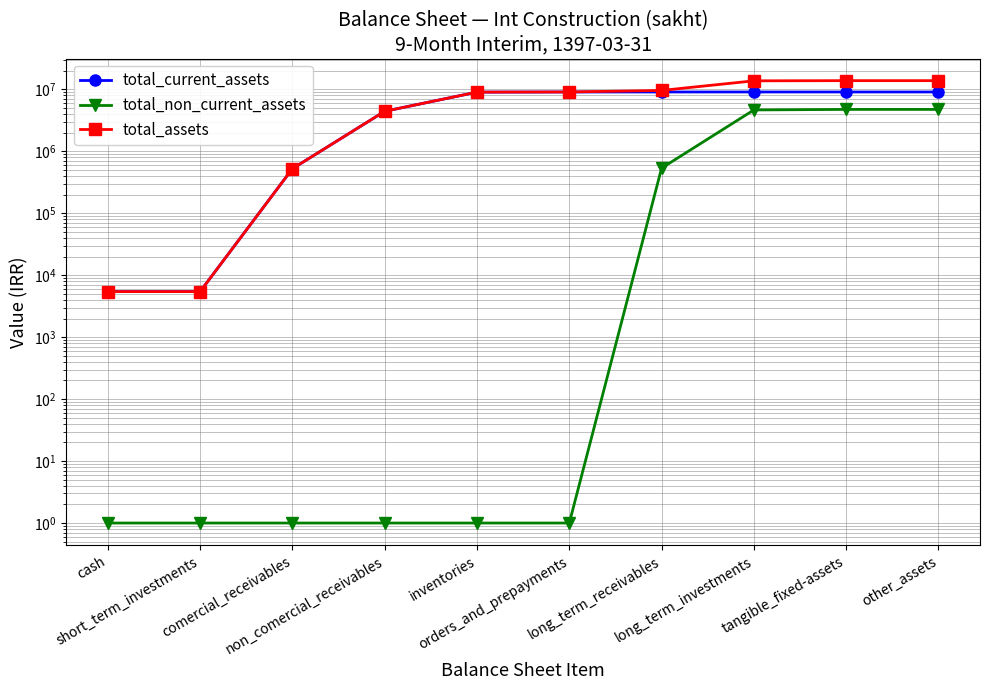

What is the maximum value shown in the chart?

13820650